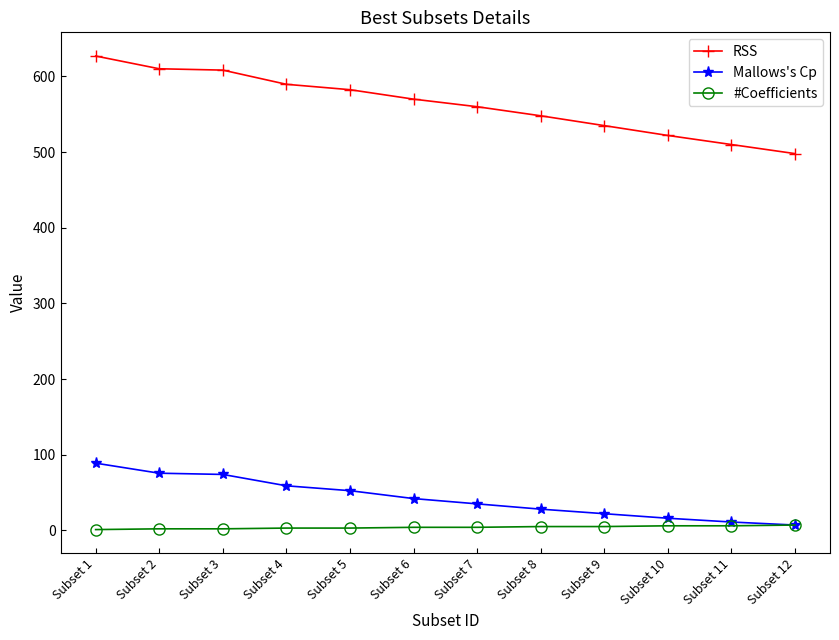

True or false: #Coefficients and RSS intersect in this chart.

False